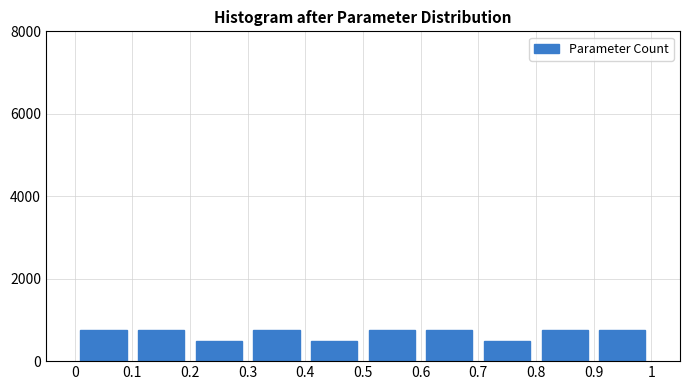

What is the height of the bar covering 0.5 to 0.6 on the x-axis? The values are not printed on the chart, so give them approximately, as read against the axis.

800